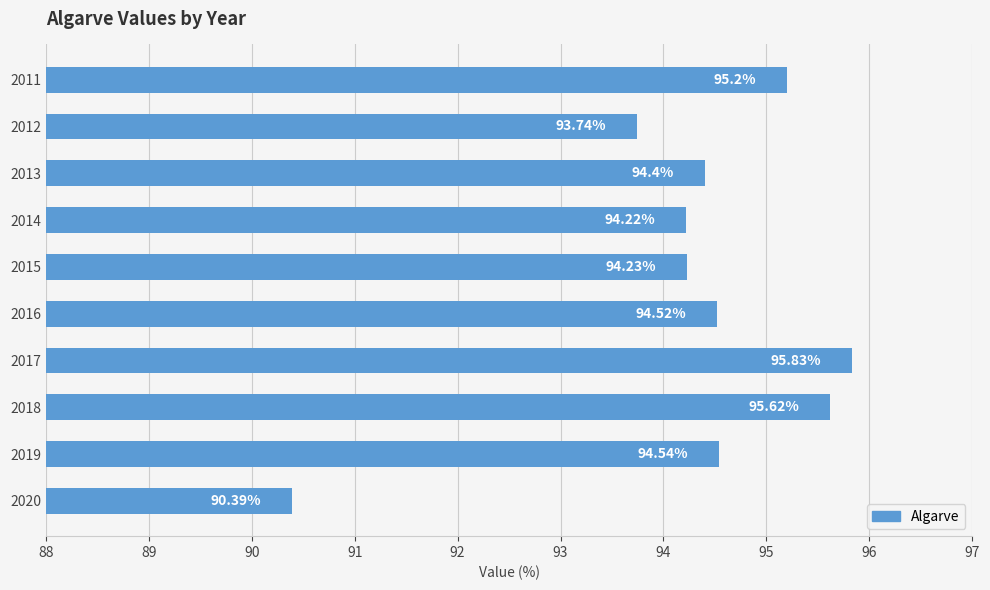

At which category does the chart reach its minimum across all series?

2020